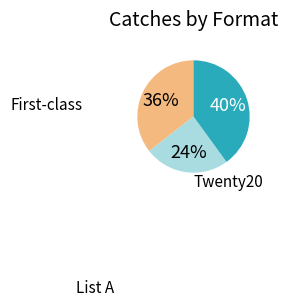

To the nearest percent, what is the average slice percentage?

33%